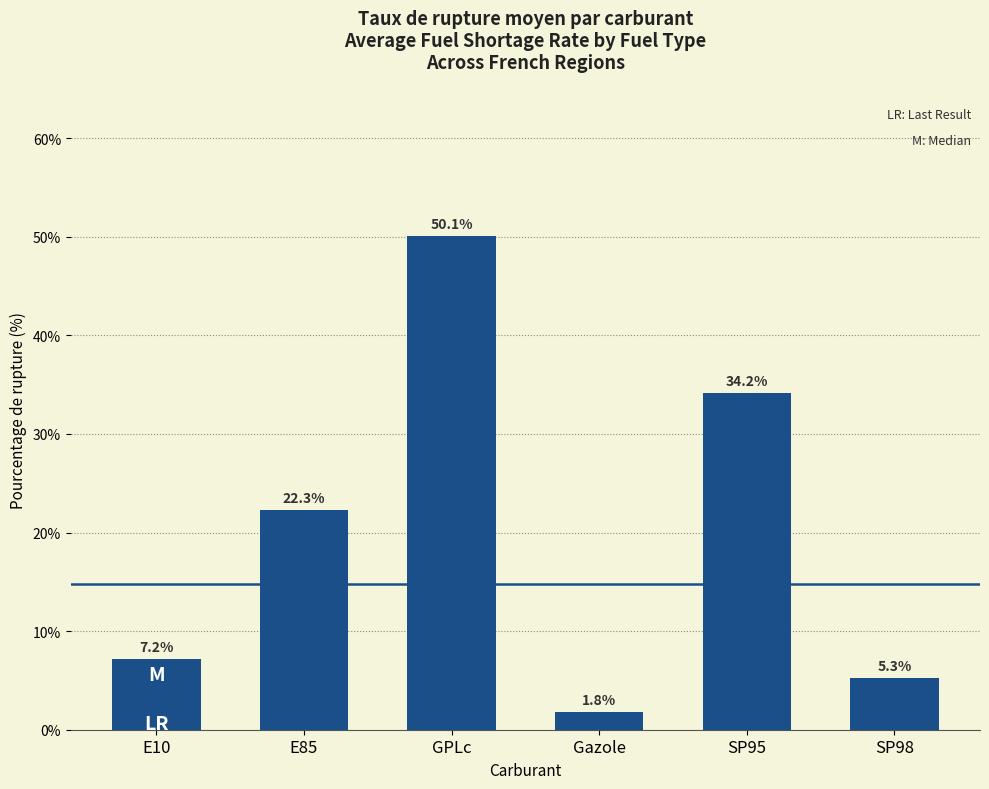

What is the maximum value shown in the chart?

50.1